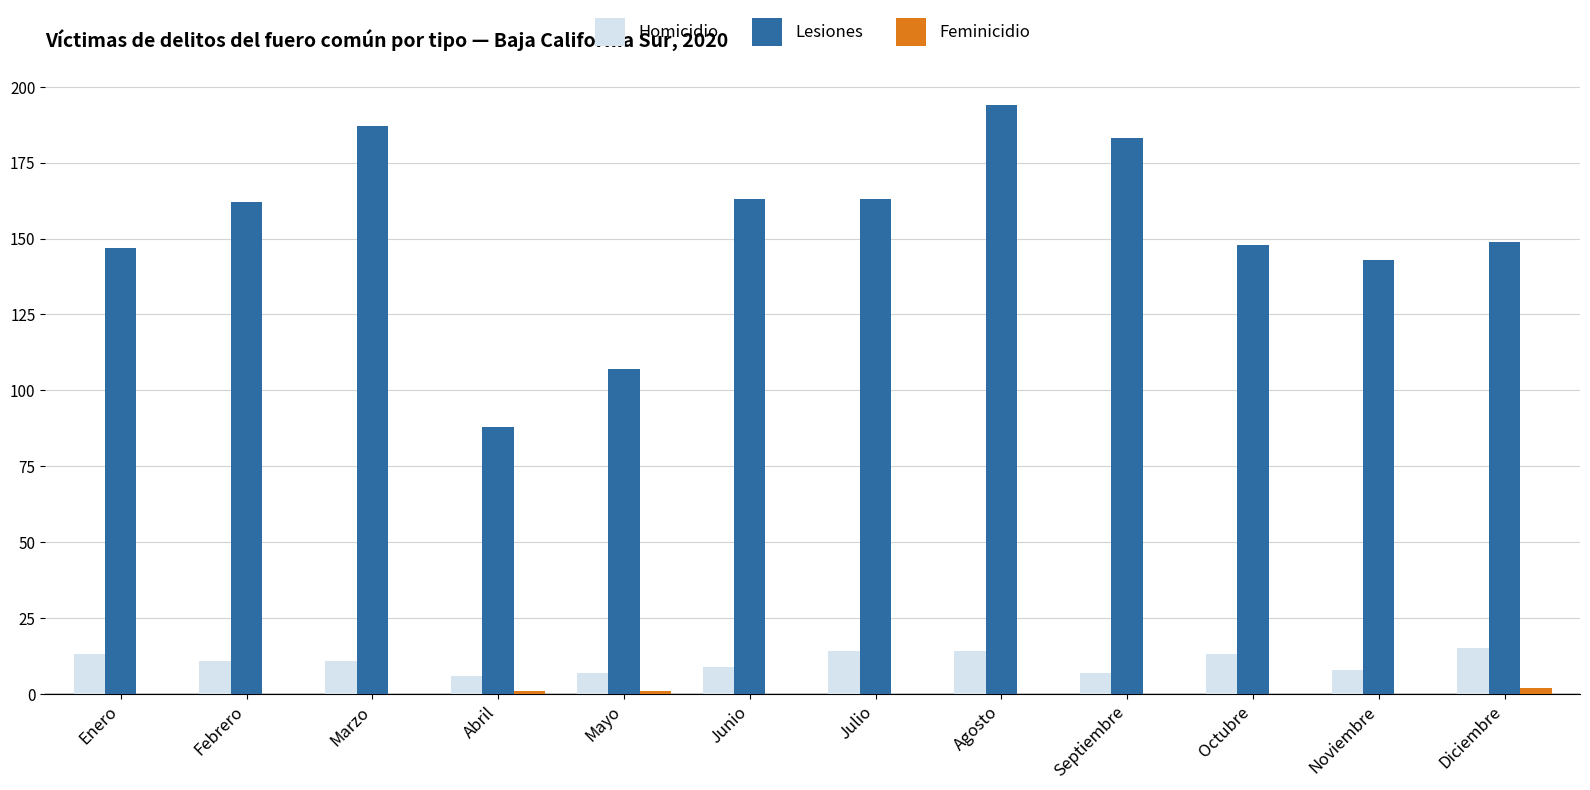

Which series has the largest total across all categories?

Lesiones